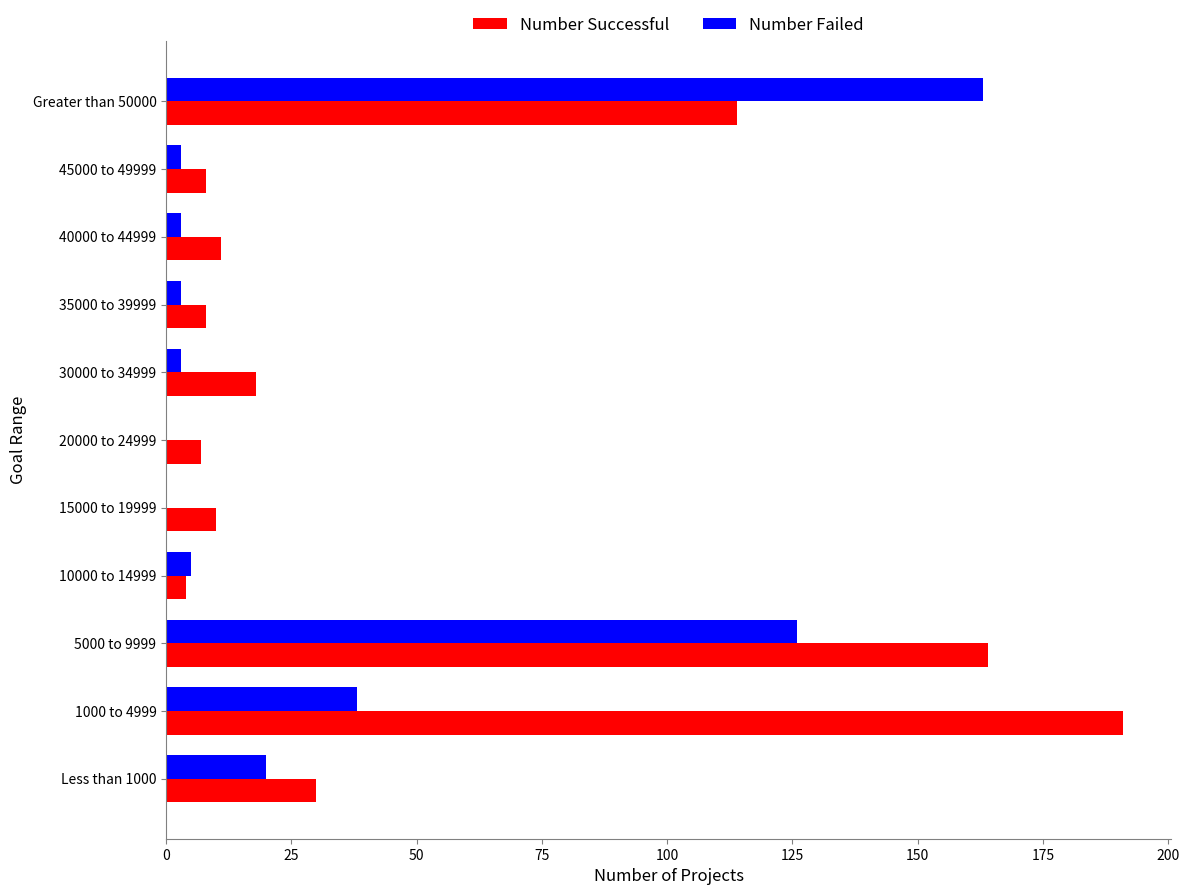

Is the value of Number Failed at 20000 to 24999 greater than the value of Number Successful at 45000 to 49999?

No